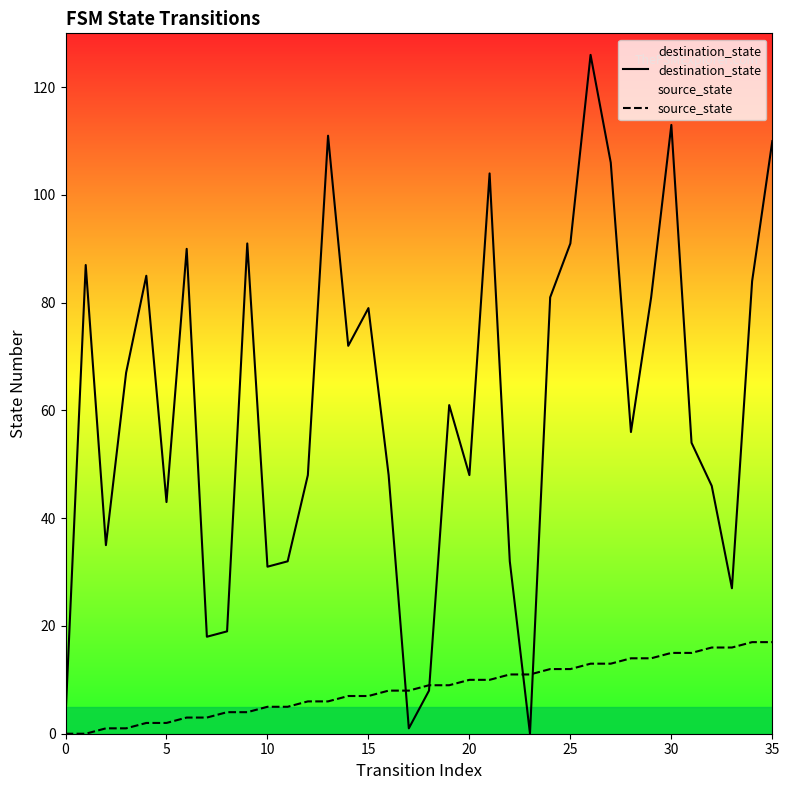

What value does the destination_state series have at 9, to the nearest 50?

100